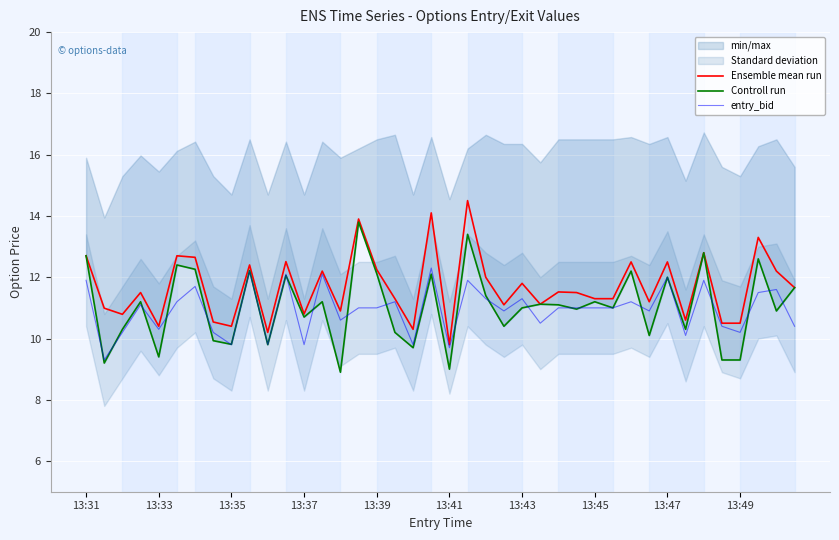

Is it true that Ensemble mean run equals 11.8 at 13:43?

True